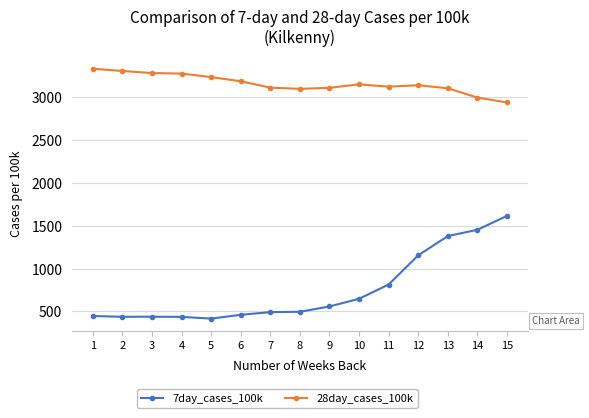

True or false: 28day_cases_100k has more than 0 interior local peaks.

True